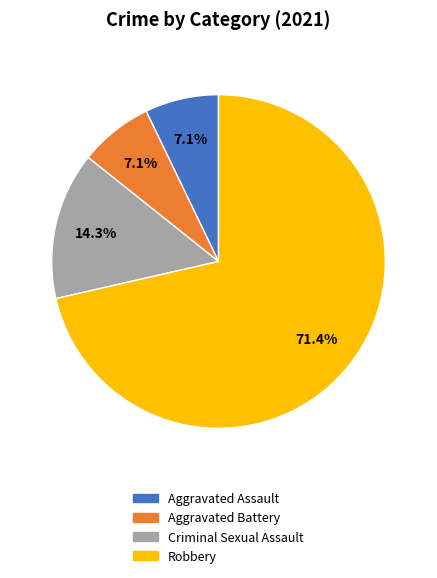

How many segments does this pie chart have?

4